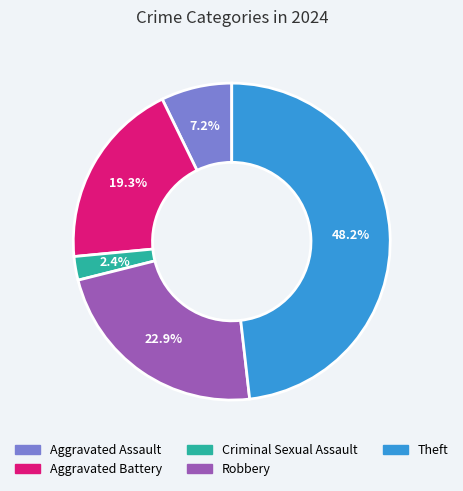

Rank the categories by value from lowest to highest.

Criminal Sexual Assault, Aggravated Assault, Aggravated Battery, Robbery, Theft